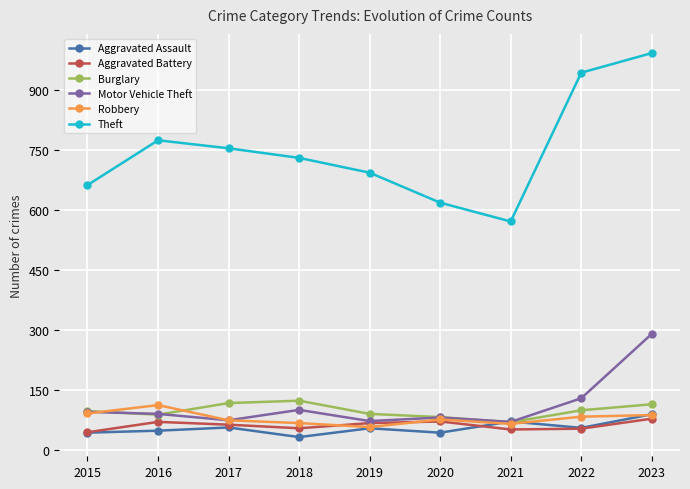

Which series changed the most between 2021 and 2023?

Theft